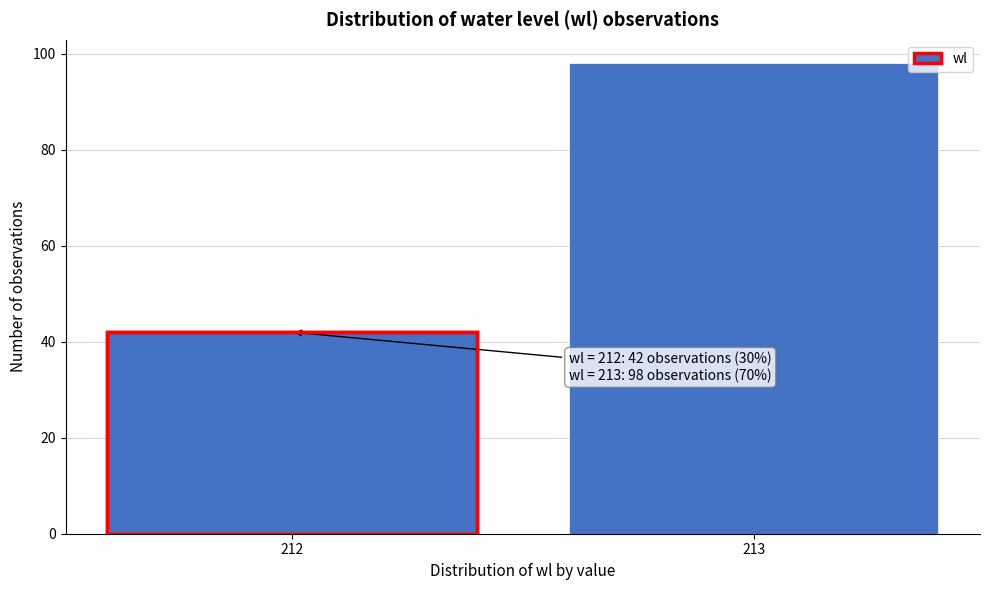

Reading right to left, transcribe all the data shown in this chart.

213=98	212=42